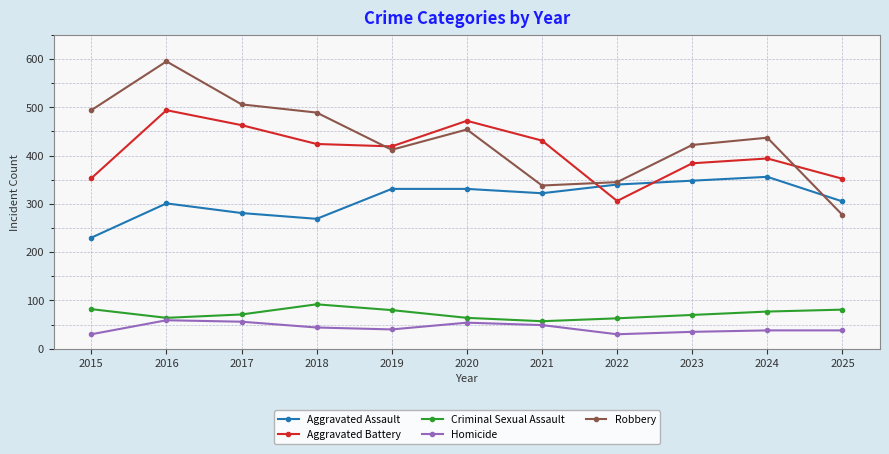

Where is the first local minimum for Aggravated Assault?

2018